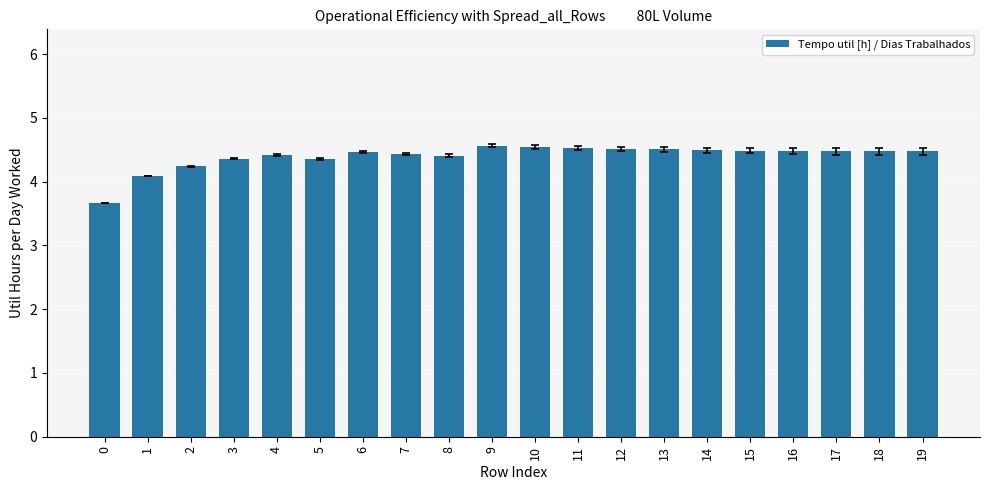

The value at 13 is 1.7. True or false?

False